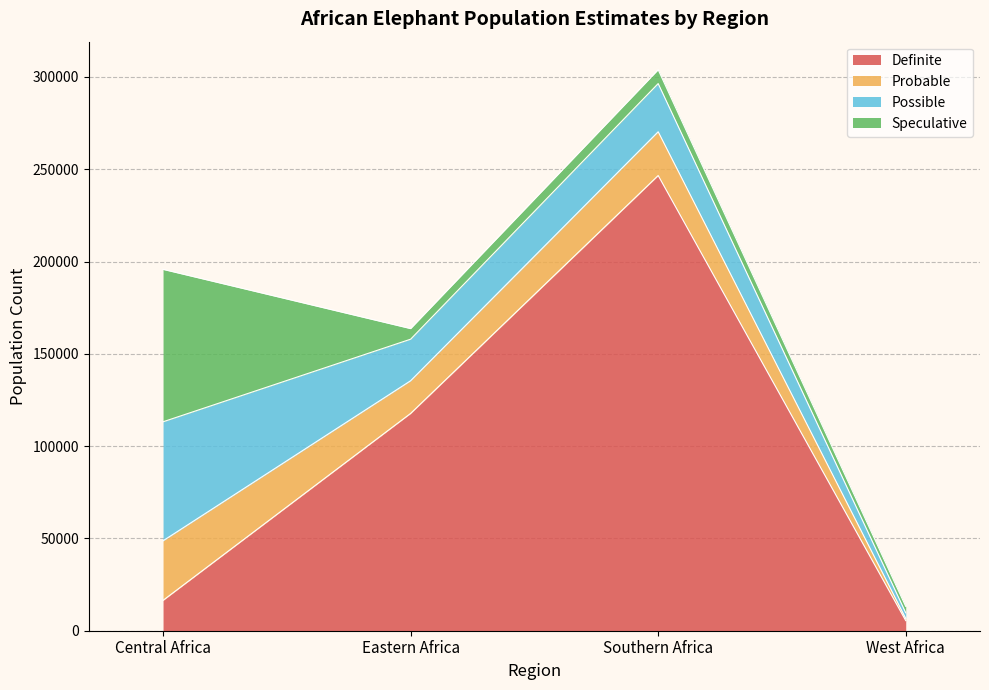

What is the total value across all series at Central Africa?

195753